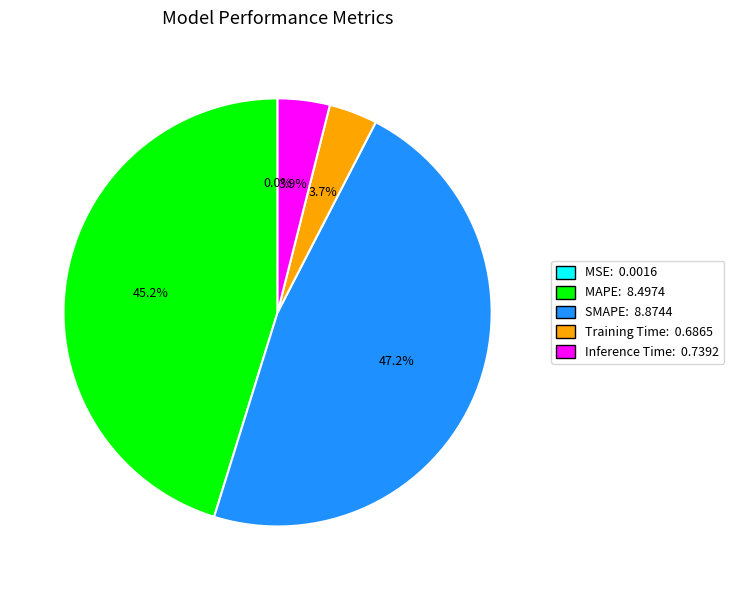

Is there any slice that represents more than half of the pie?

No